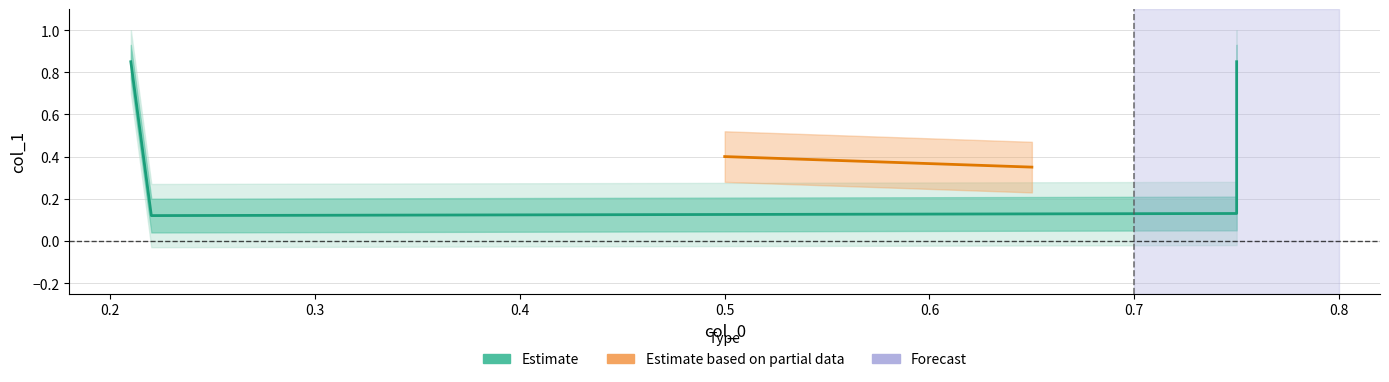

What is the value of the 4th point from the left?

0.1